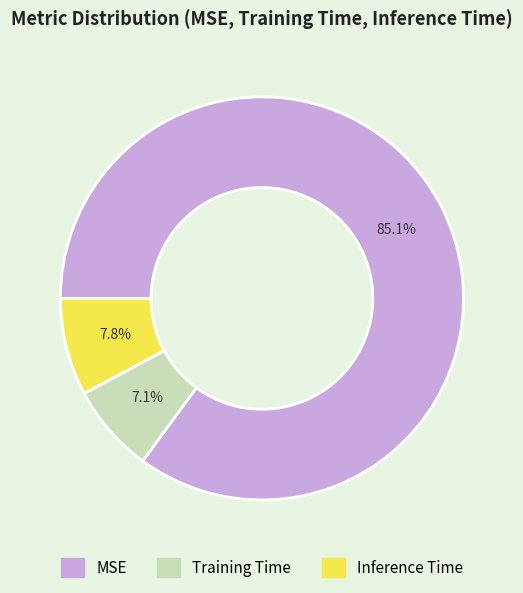

To the nearest percent, what is the average slice percentage?

33%